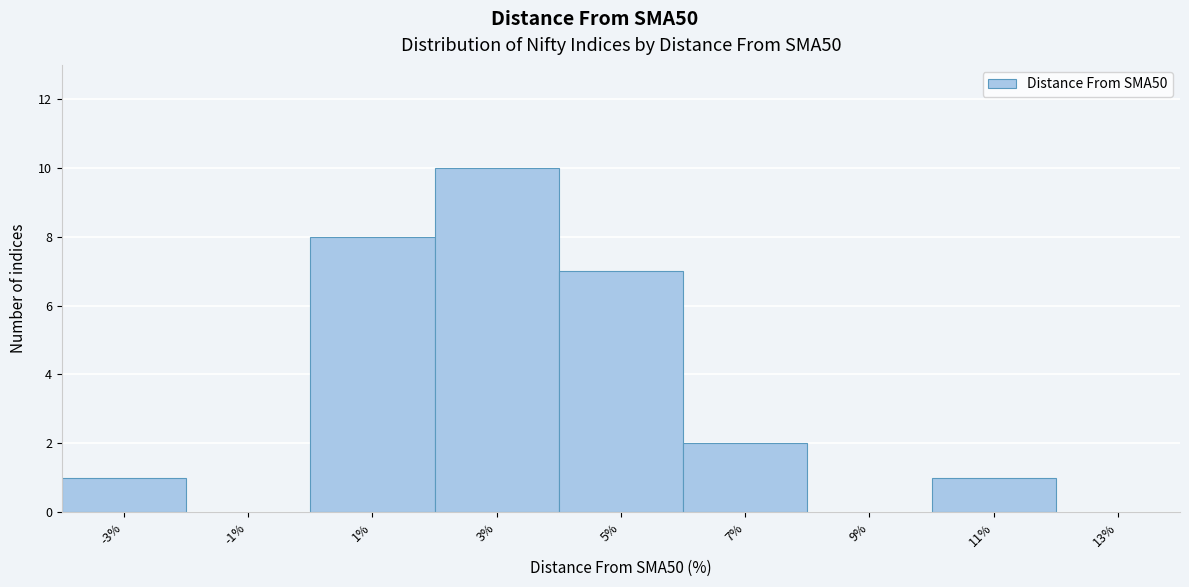

Reading right to left, transcribe all the data shown in this chart.

13%=0	11%=1	9%=0	7%=2	5%=7	3%=10	1%=8	-1%=0	-3%=1